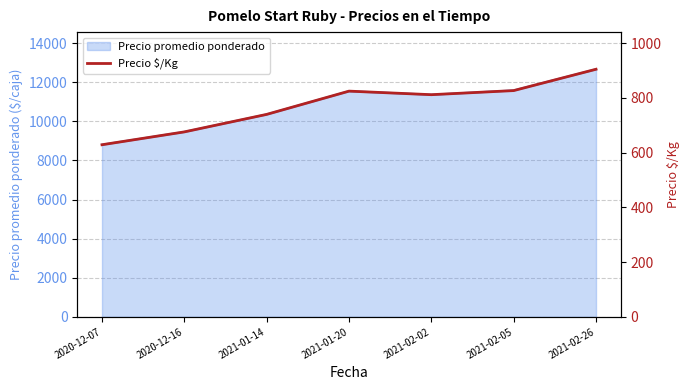

What is the greatest value displayed?

905